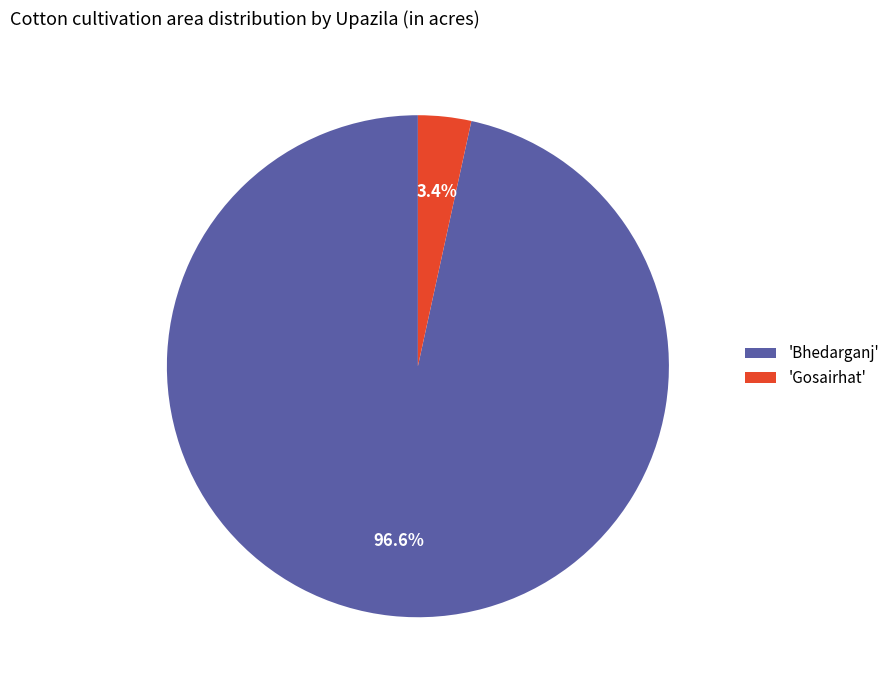

Between 'Gosairhat' and 'Bhedarganj', which is larger?

'Bhedarganj'